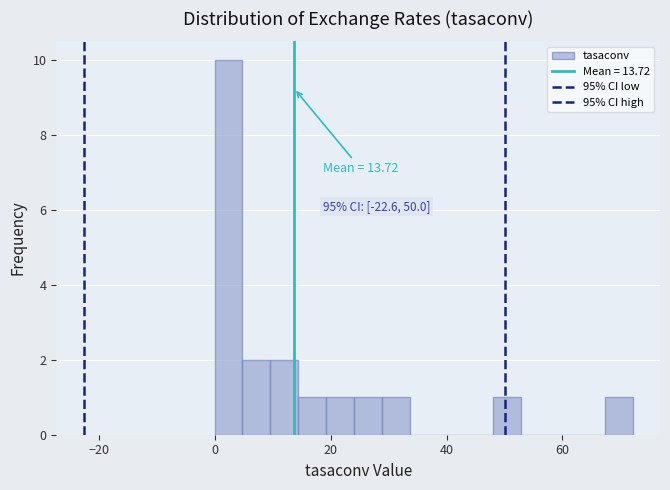

Around what value on the x-axis is the tallest bar? Give the approximate position of its centre, as read against the axis.

2